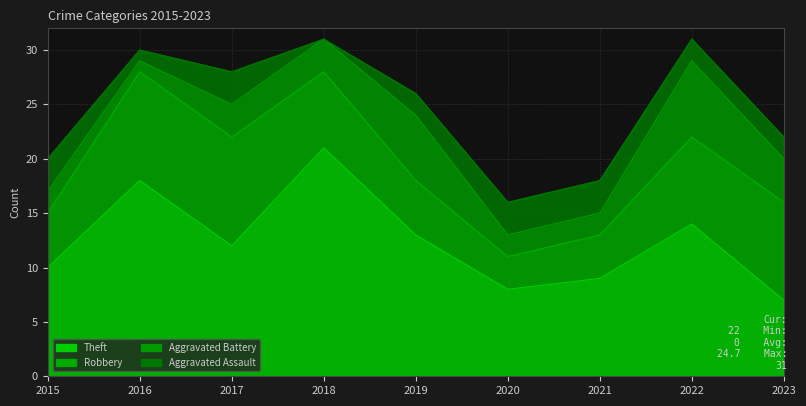

Which series has the widest spread of values?

Theft